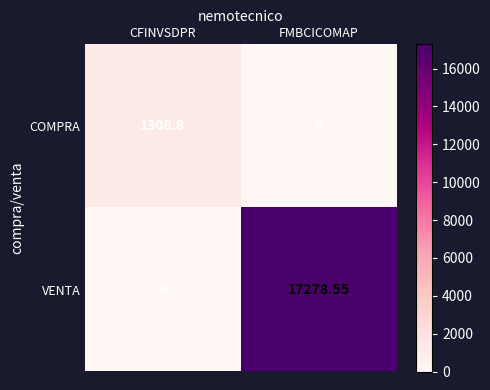

Between CFINVSDPR and FMBCICOMAP, which series saw the biggest shift?

VENTA